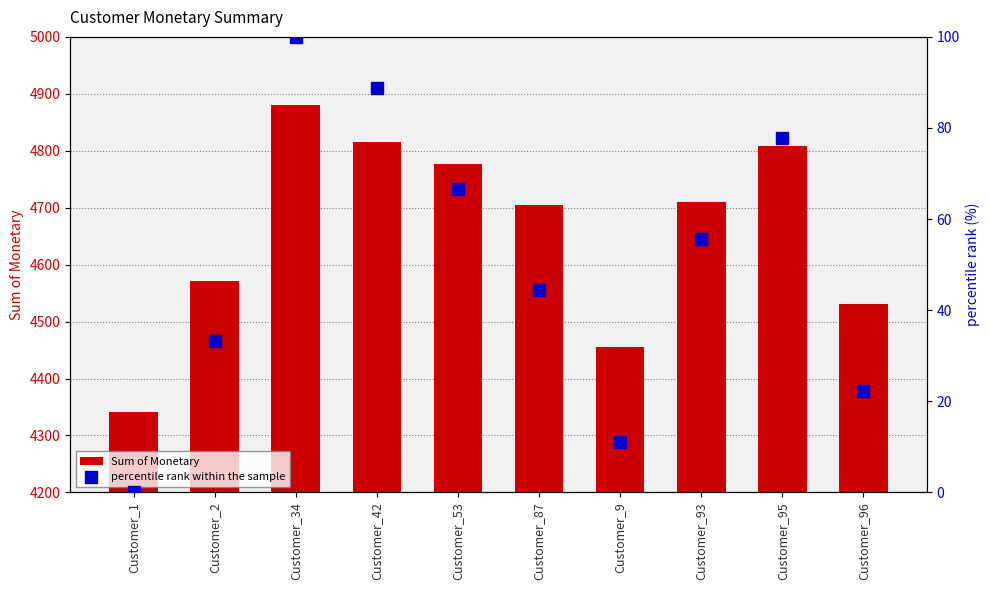

What is the sum of all percentile rank within the sample values?

500.0